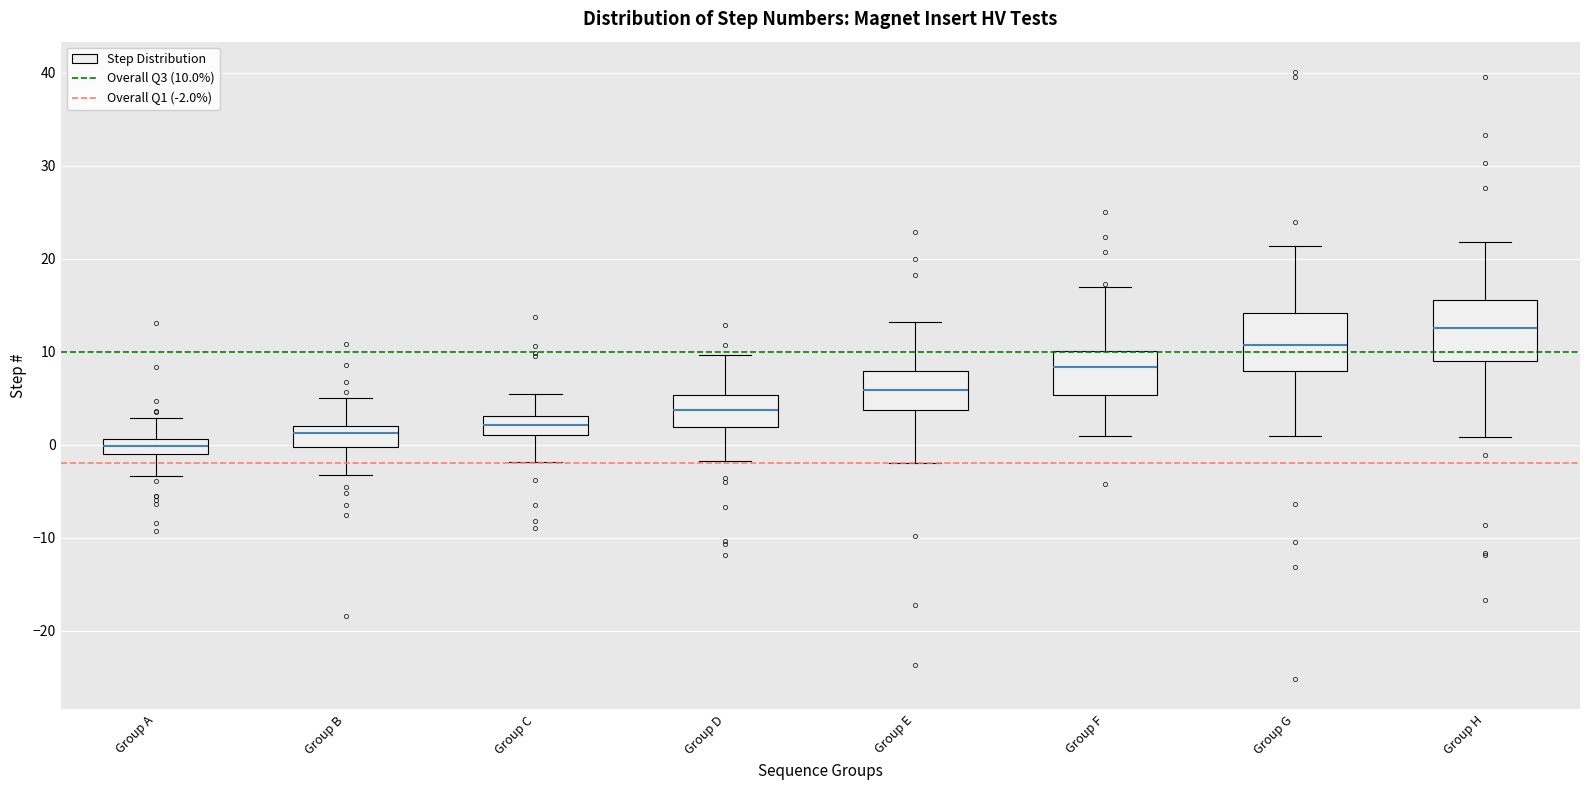

Reading left to right, transcribe this box plot: for each box, give where its median line is, the range the box spans, and where its two whiskers end, as read against the y-axis. The values are not printed on the chart, so give them approximately, as read against the axis.

Group A: median 0, box -1 to 1, whiskers -3 to 3
Group B: median 1, box 0 to 2, whiskers -3 to 5
Group C: median 2, box 1 to 3, whiskers -2 to 6
Group D: median 4, box 2 to 5, whiskers -2 to 10
Group E: median 6, box 4 to 8, whiskers -2 to 13
Group F: median 8, box 5 to 10, whiskers 1 to 17
Group G: median 11, box 8 to 14, whiskers 1 to 21
Group H: median 13, box 9 to 16, whiskers 1 to 22